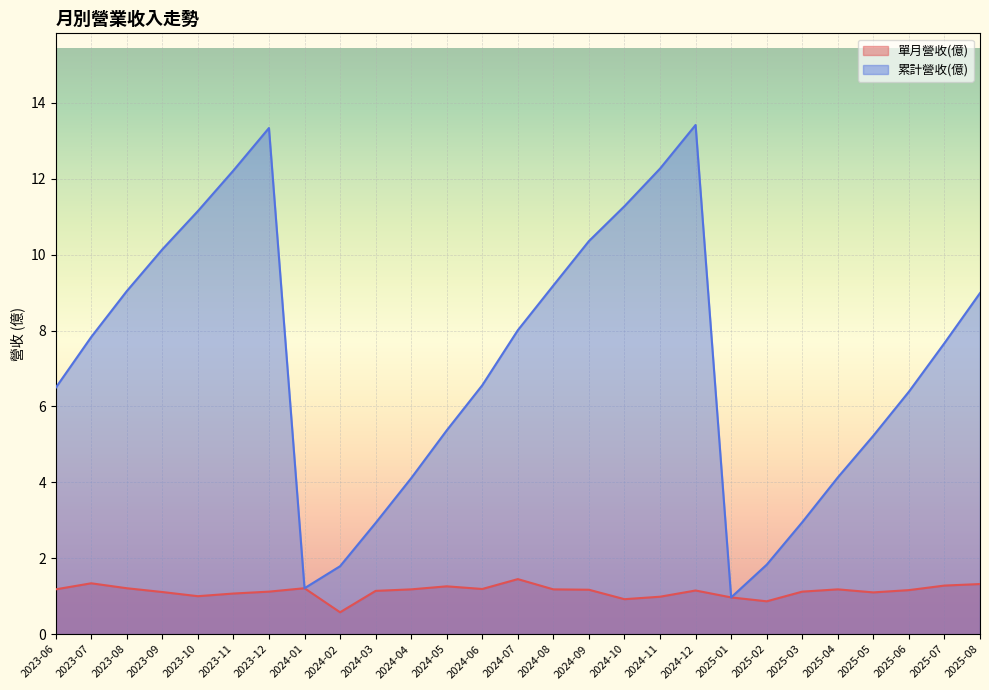

At how many categories does at least one series exceed 11?

6